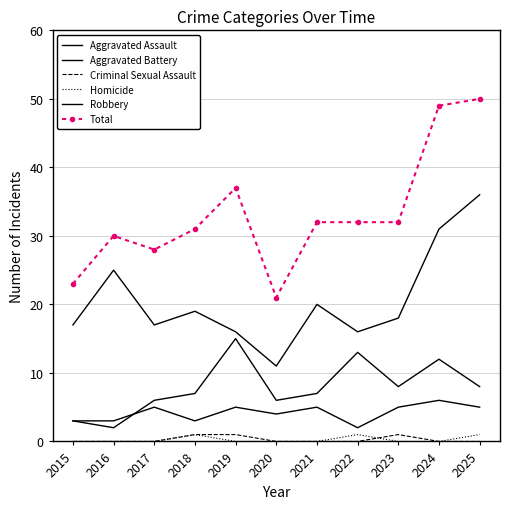

How many lines are shown in the chart?

6